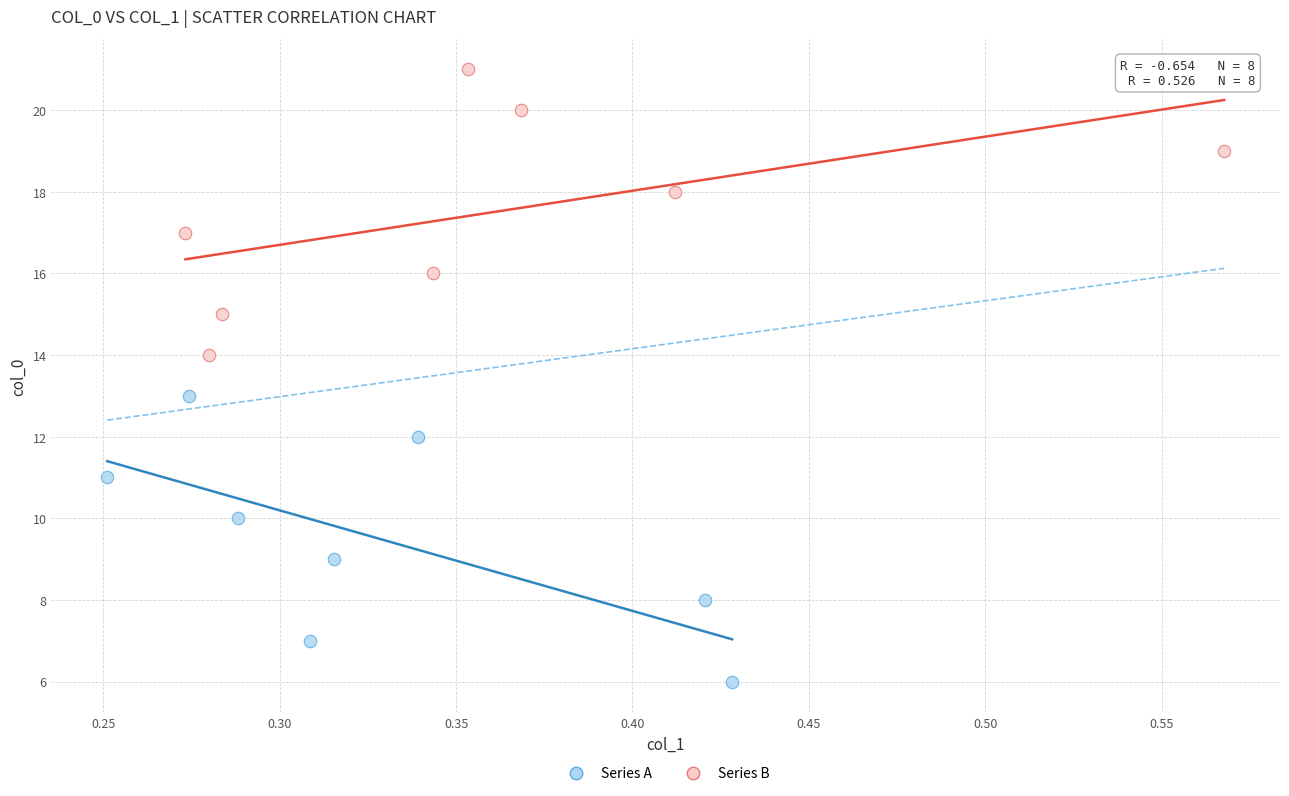

Which series contains the lowest Y value?

Series A